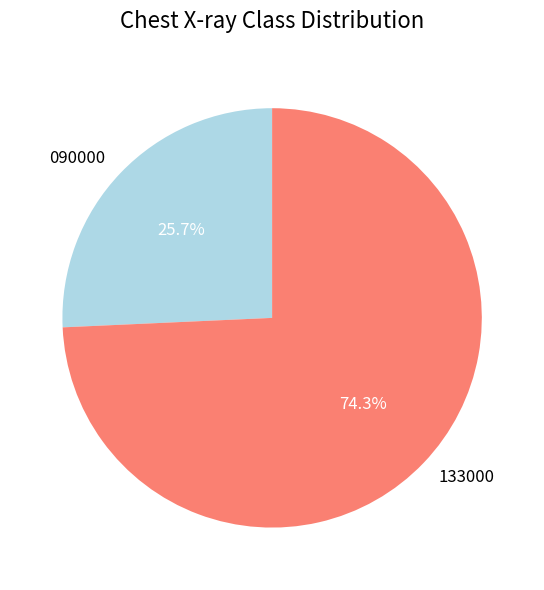

The 090000 slice represents 16% of the pie. True or false?

False